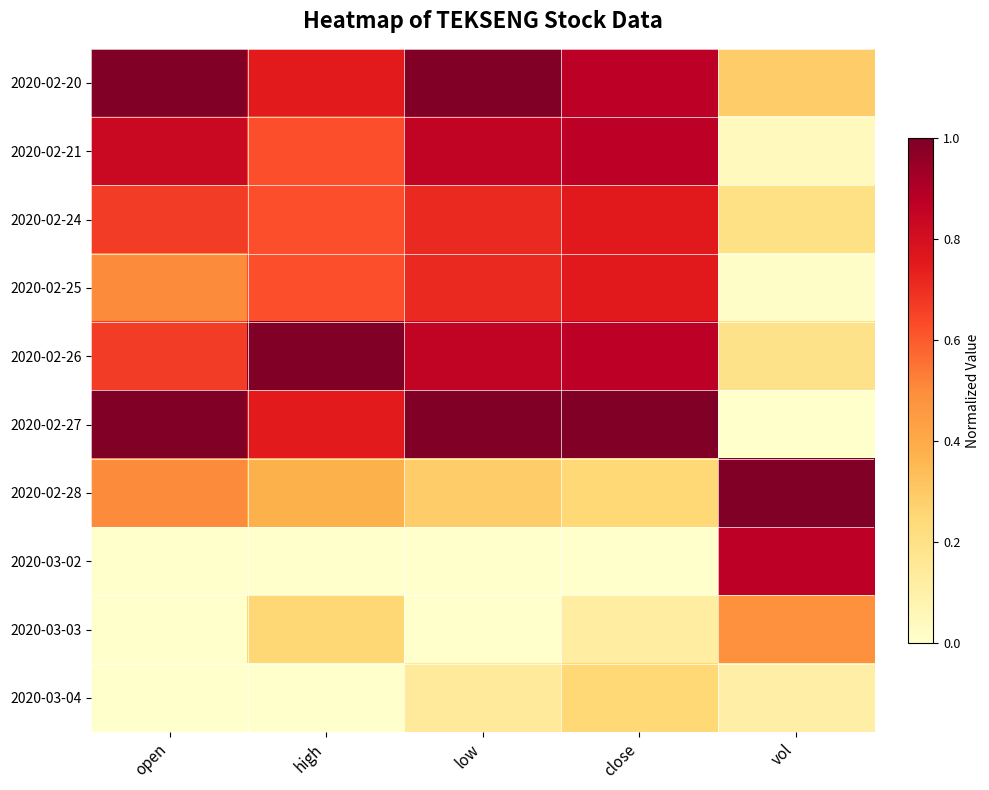

List the series in order of their peak value, highest first.

2020-02-20, 2020-02-26, 2020-02-27, 2020-02-28, 2020-02-21, 2020-03-02, 2020-02-24, 2020-02-25, 2020-03-03, 2020-03-04